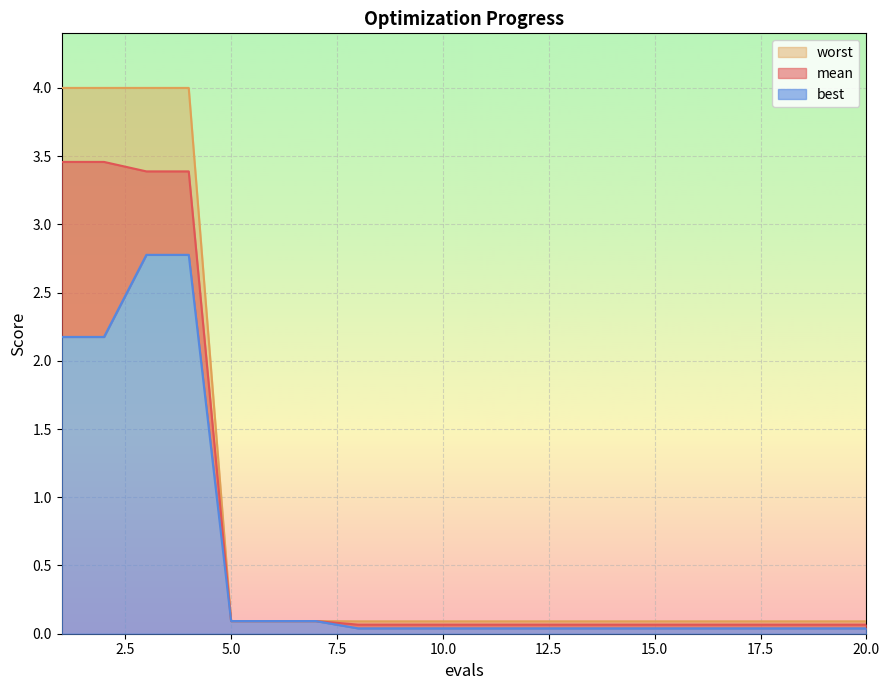

True or false: worst and best cross at least once.

False